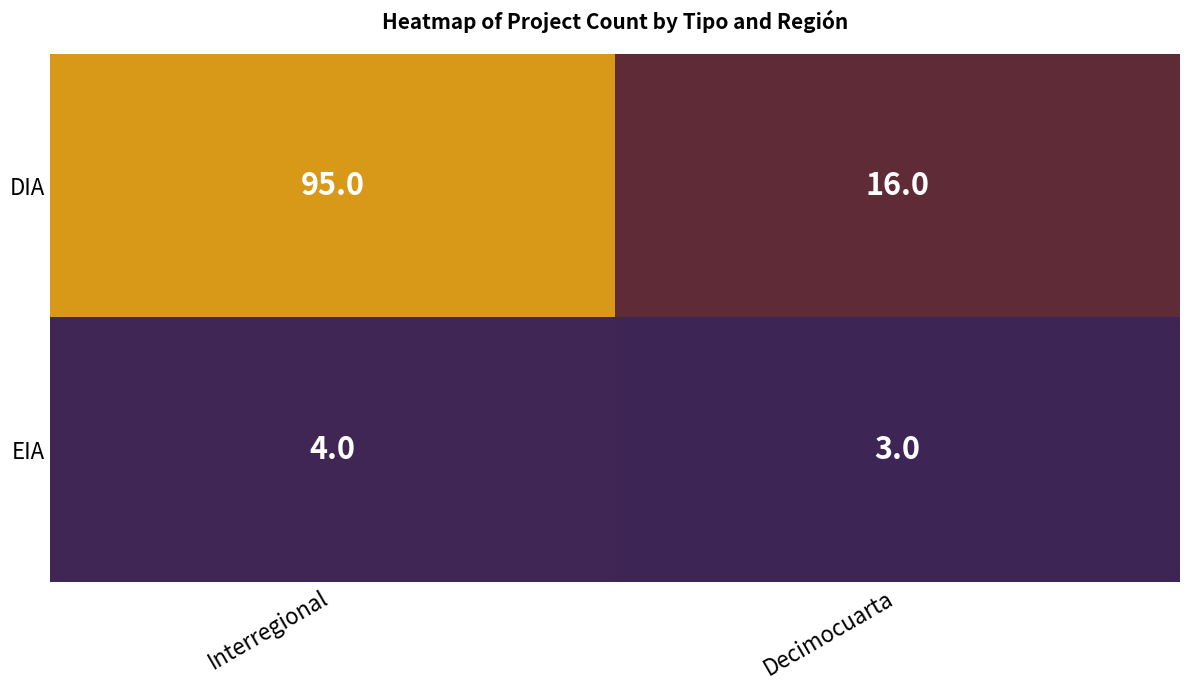

How many series are shown in this chart?

2